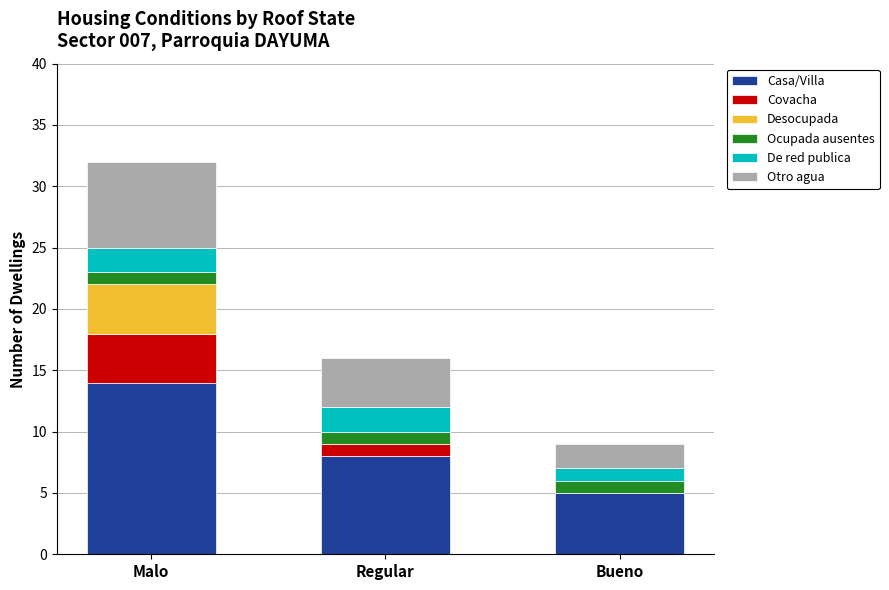

What is the sum of the Casa/Villa values at Regular and Malo?

22